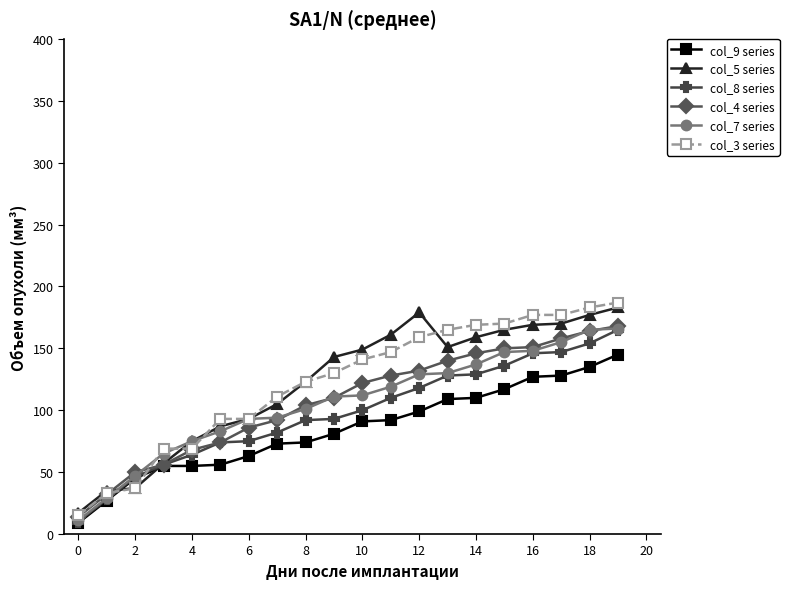

What is the minimum value shown in the chart?

9